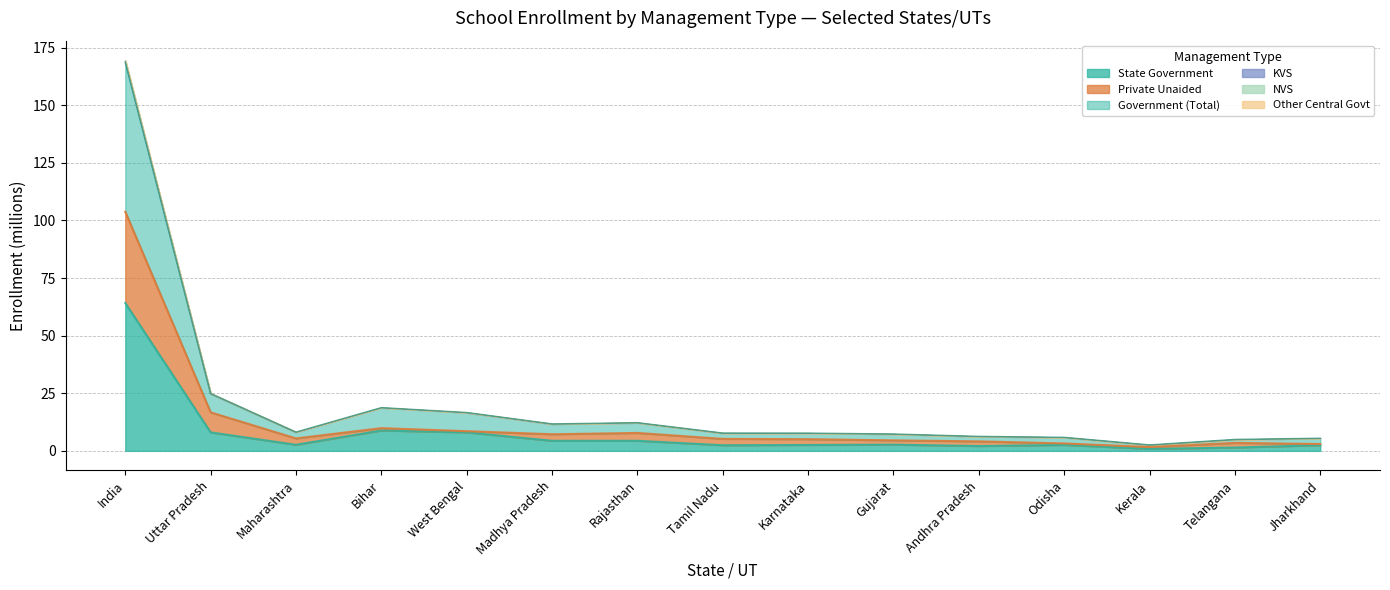

At which category is the sum across all series the highest?

India